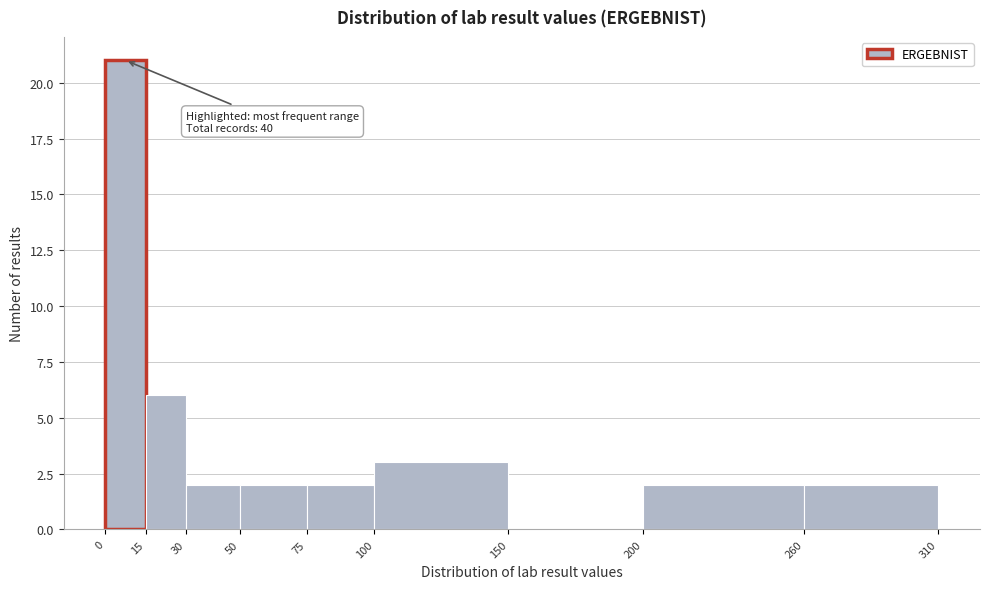

Which range on the x-axis has the tallest bar?

0 to 15